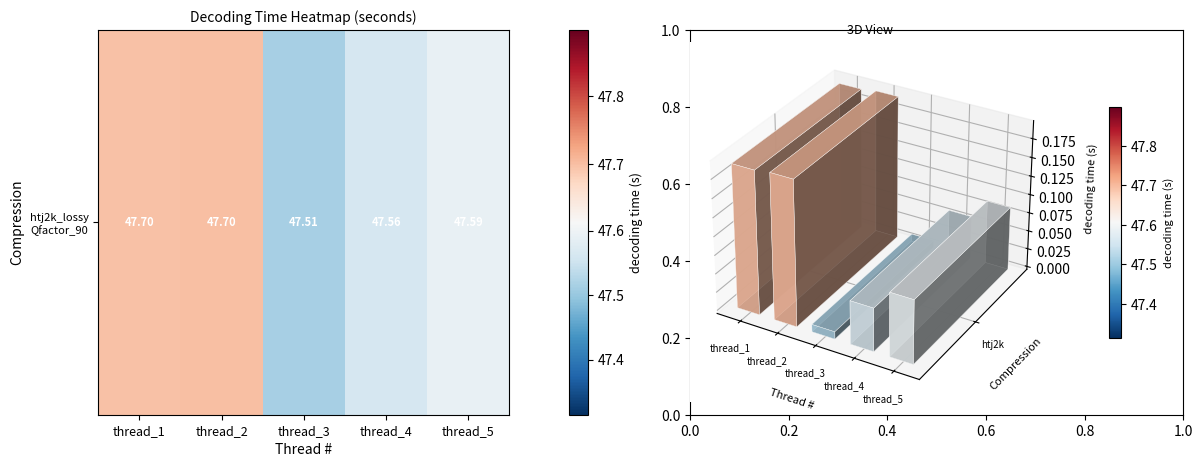

How many distinct data groups are displayed?

1